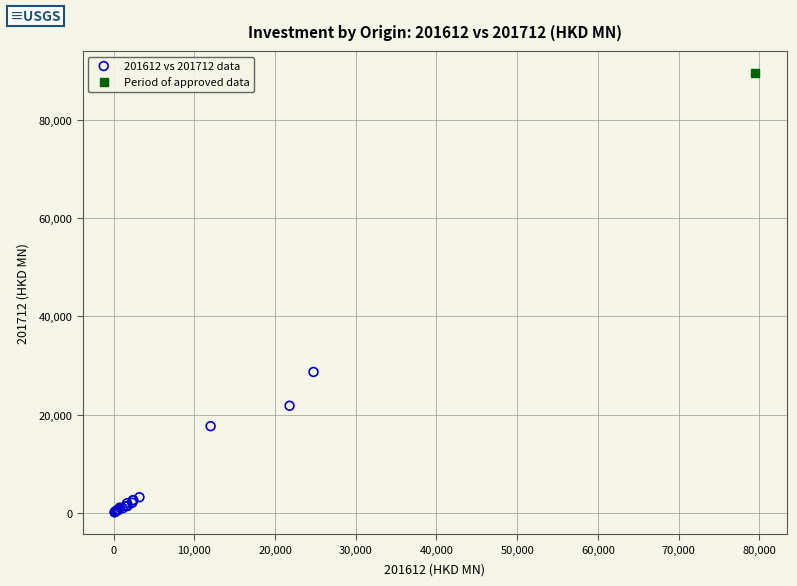

What are all the series names shown in the legend?

201612 vs 201712 data, Period of approved data